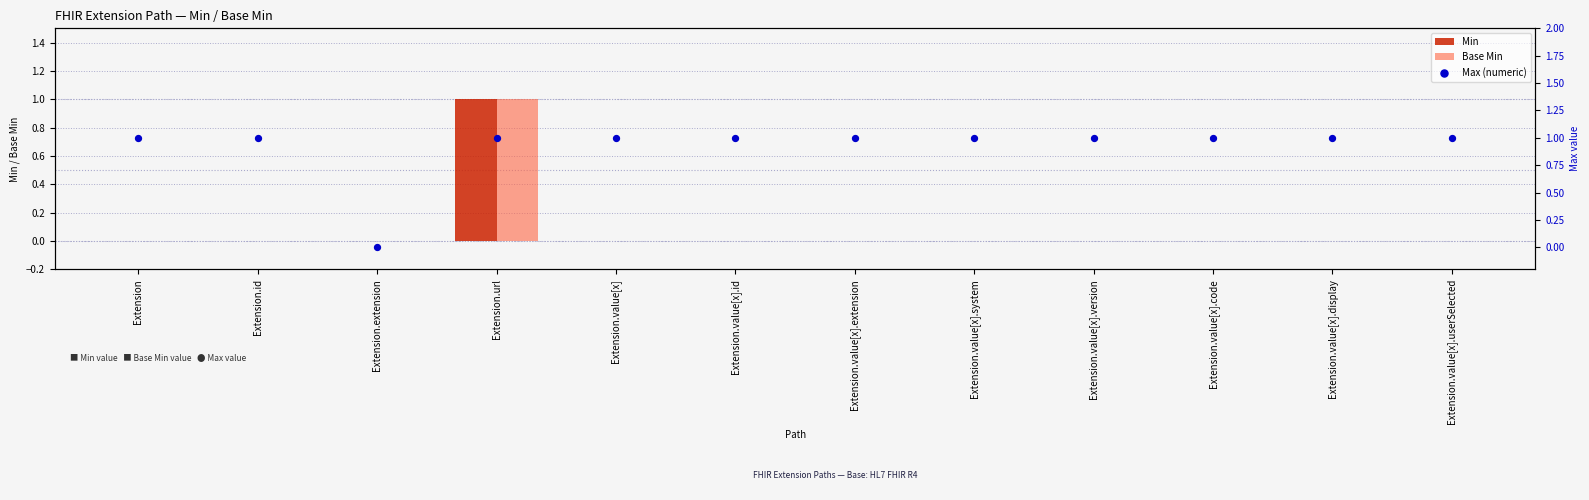

Is the value of Base Min at Extension.value[x].display greater than the value of Min at Extension?

No